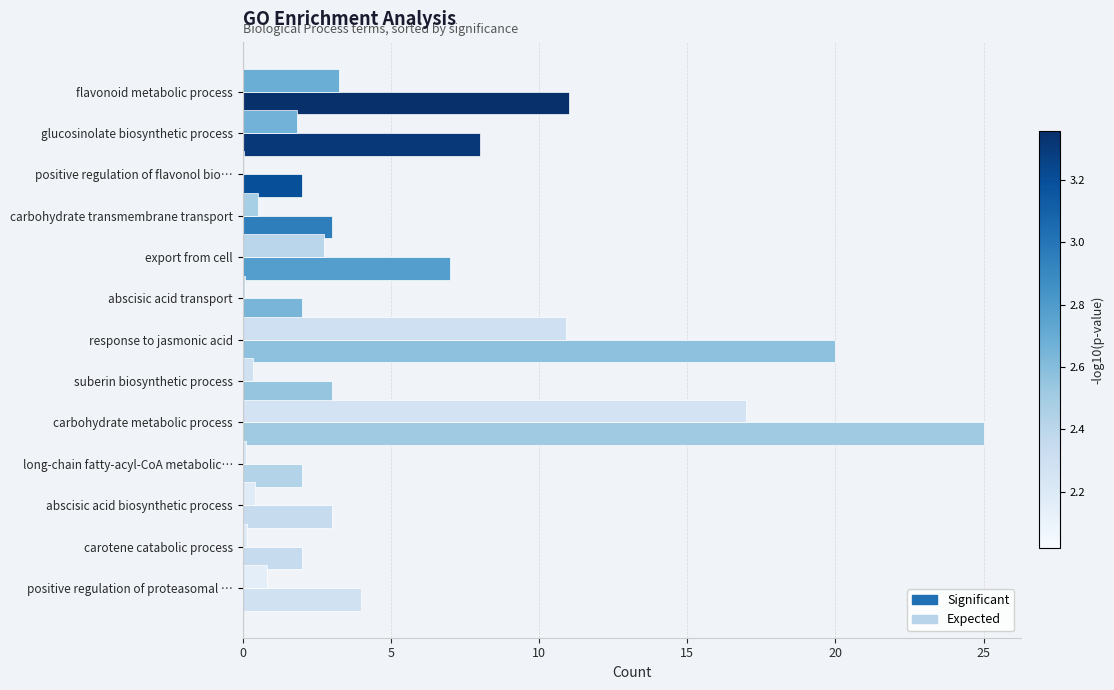

What is the maximum value shown in the chart?

25.0